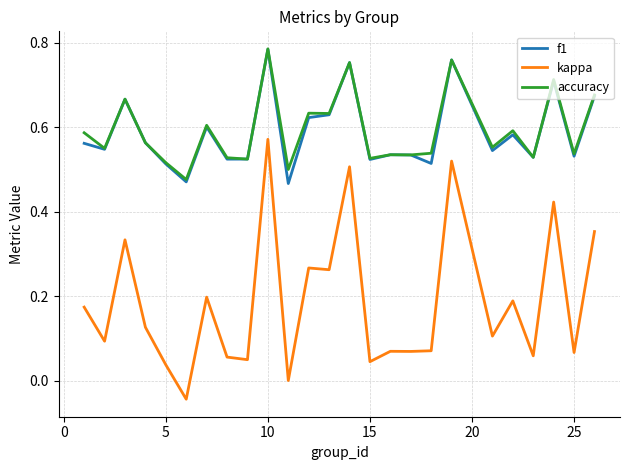

How many f1 values are between 0 and 1?

25